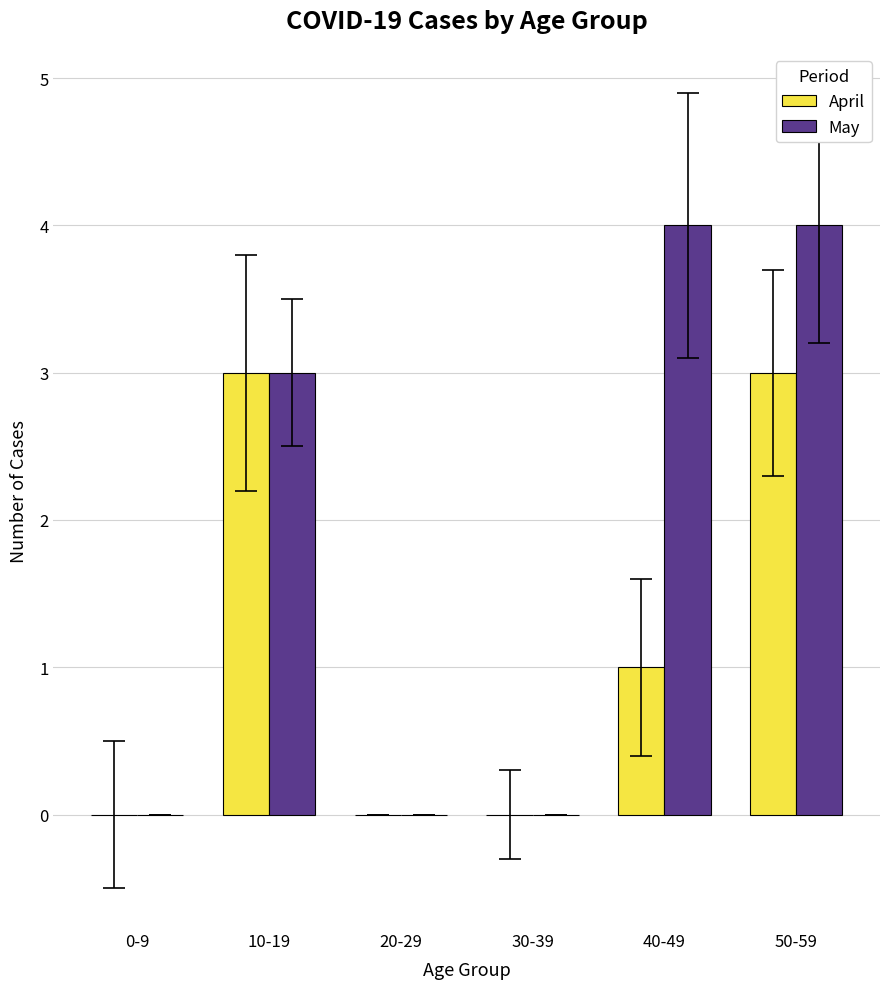

What value does the May series have at 10-19?

3